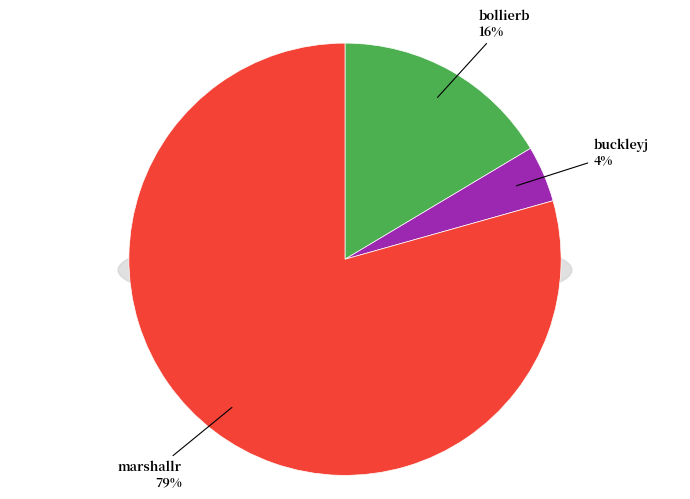

How much of the chart is everything except buckleyj?

95.8%